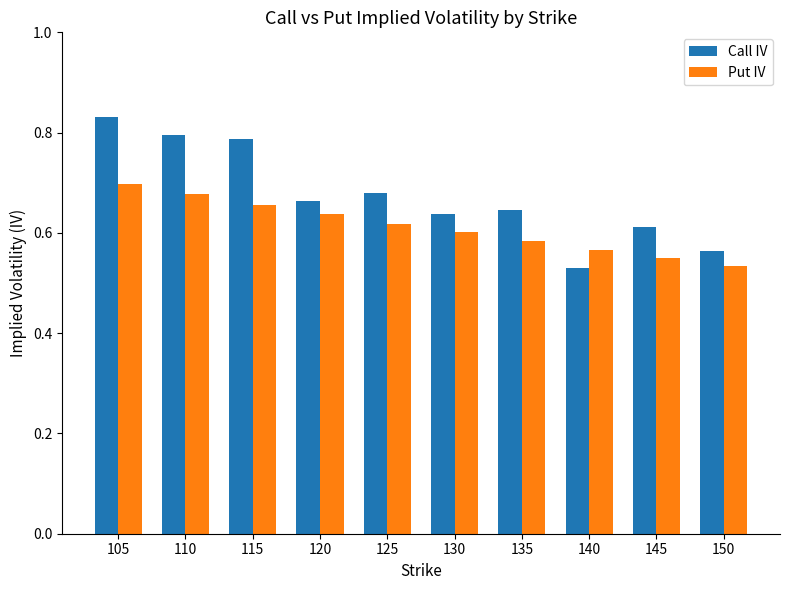

What is the sum of all Call IV values?

6.7